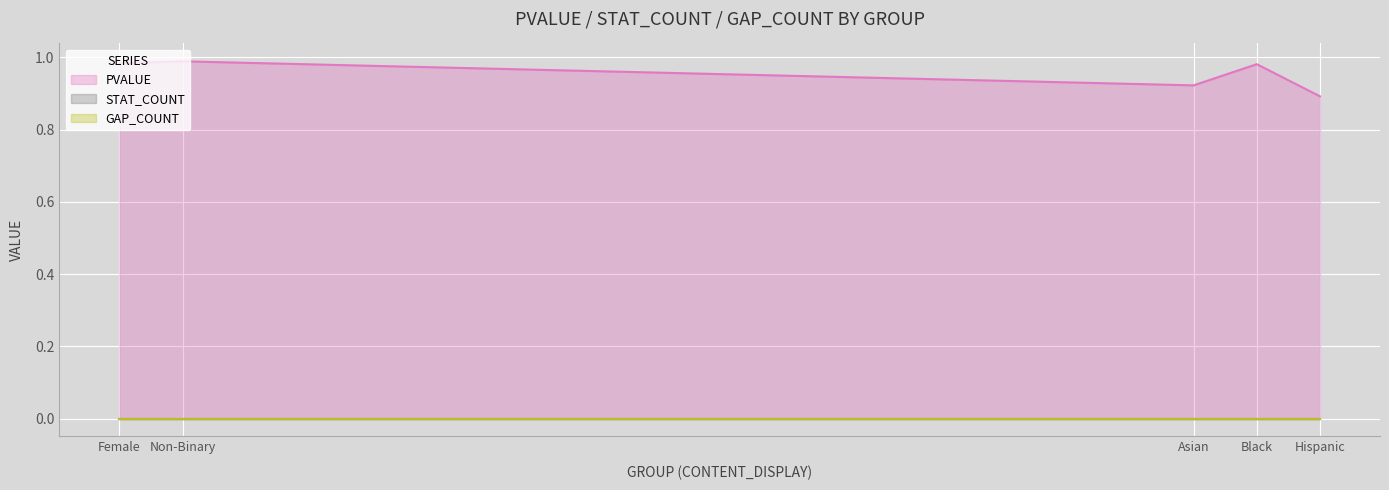

The PVALUE series shows 0.9 at Hispanic. True or false?

True